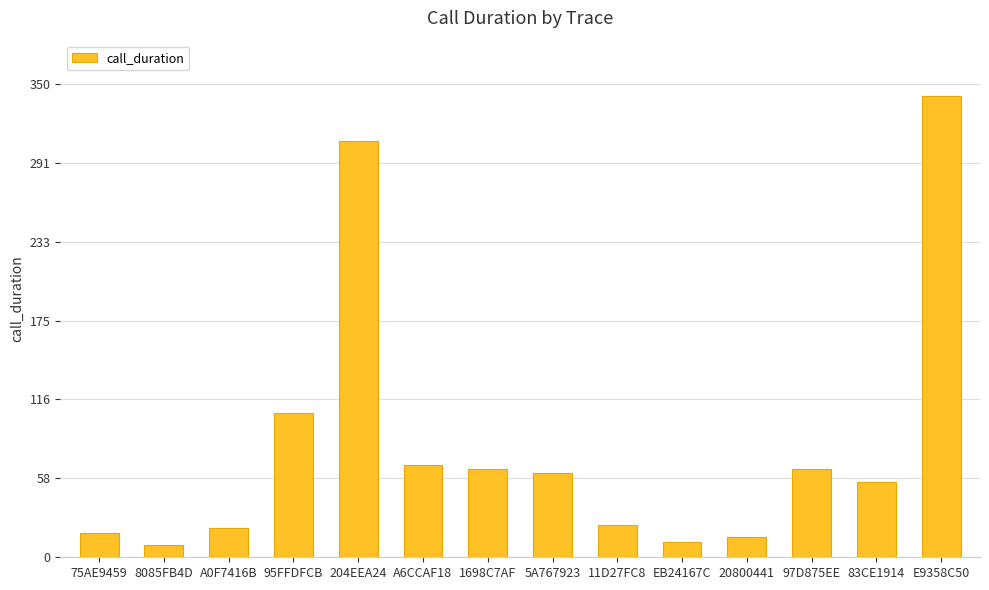

How many values are below 62?

7